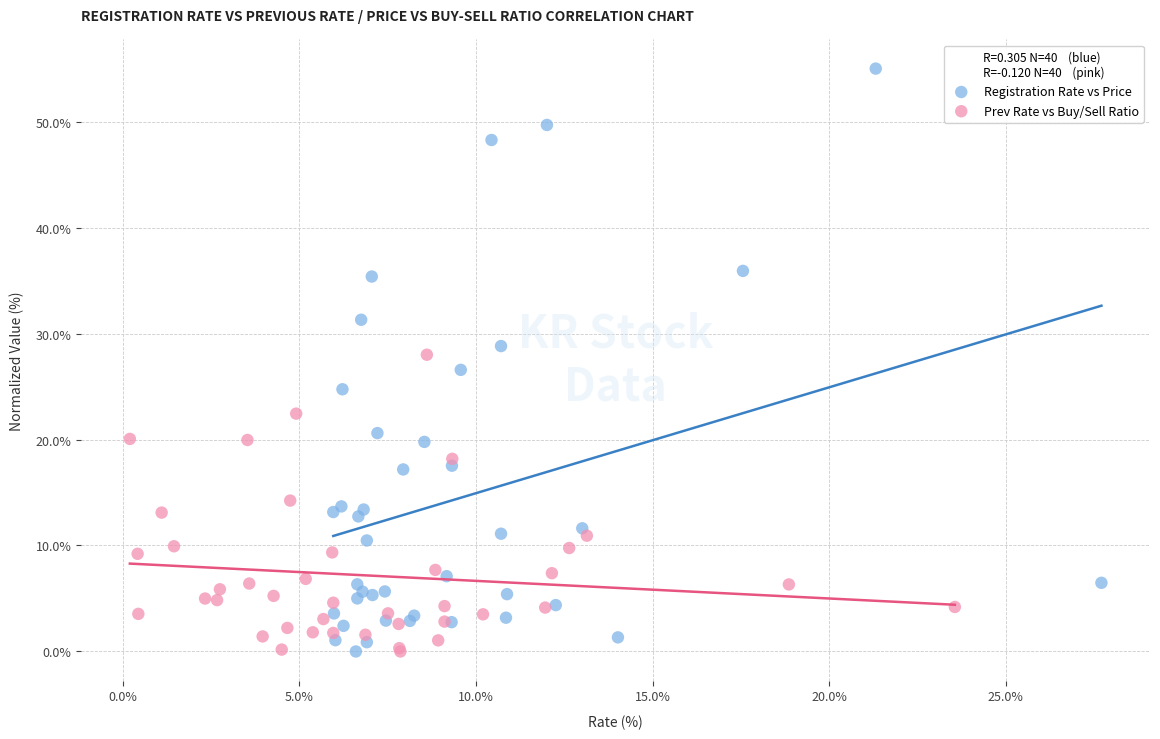

What are all the series names shown in the legend?

Registration Rate vs Price, Prev Rate vs Buy/Sell Ratio